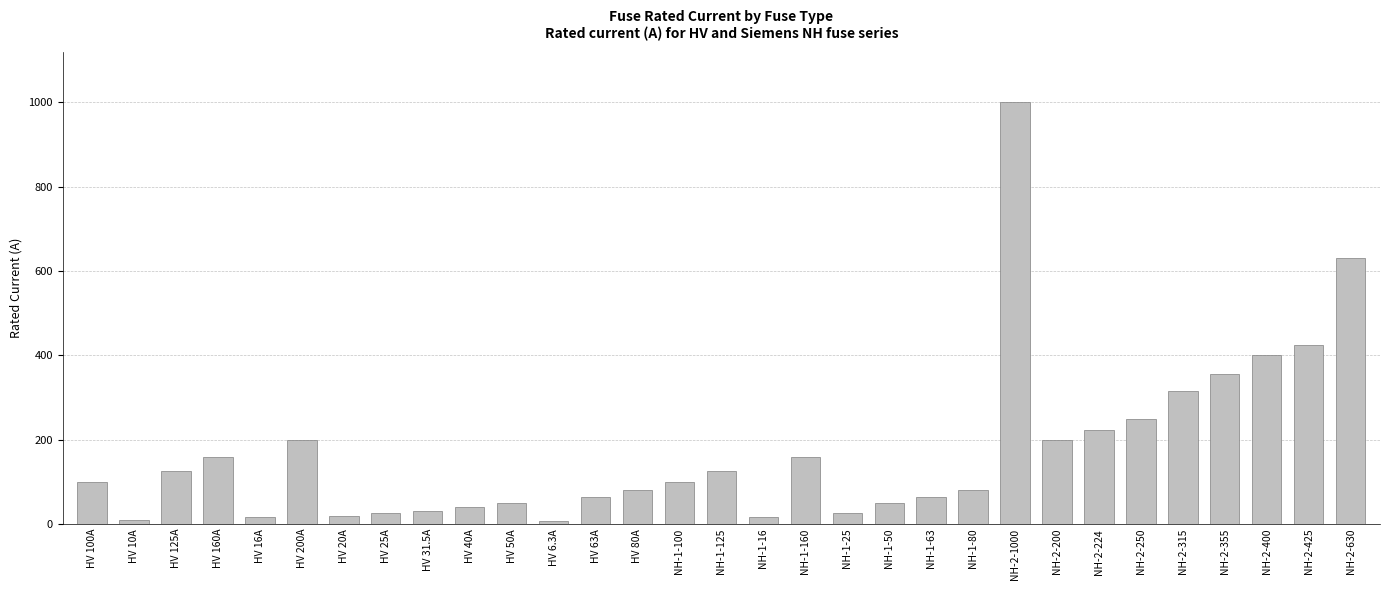

Where is the data nearest to the value 503?

NH-2-425